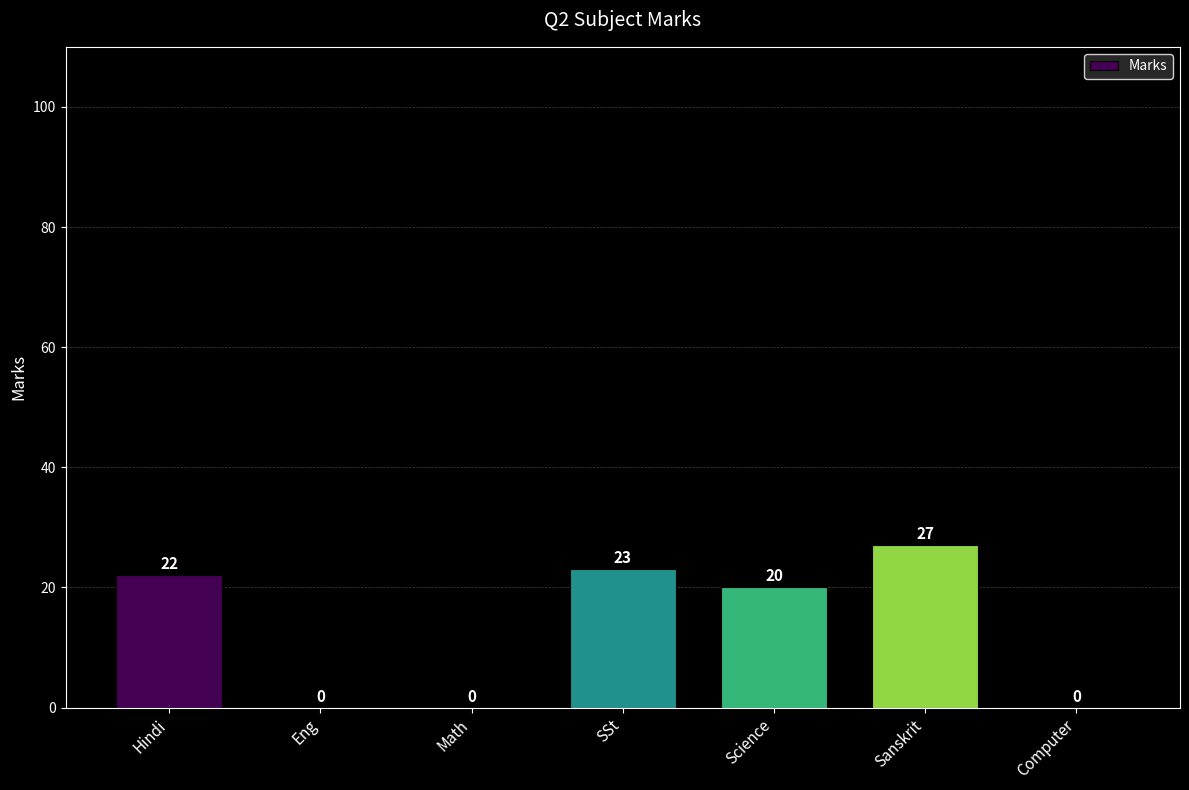

At which label is the value closest to 13?

Science